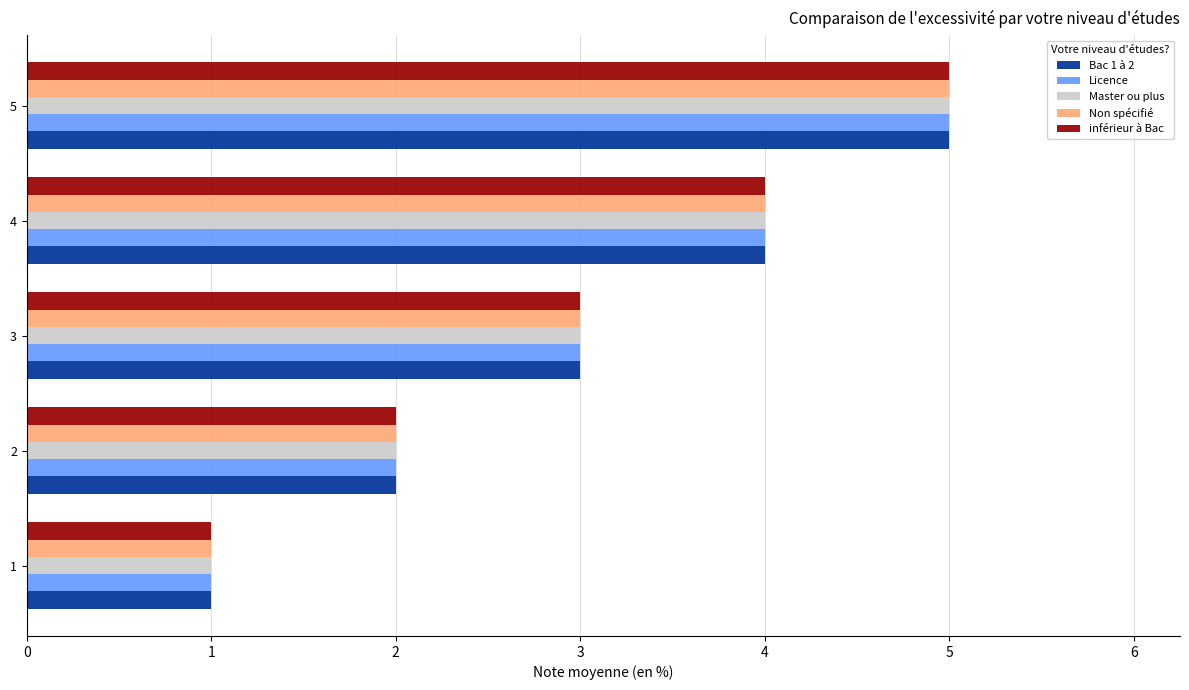

What is the difference between the maximum and minimum values in the inférieur à Bac series?

4